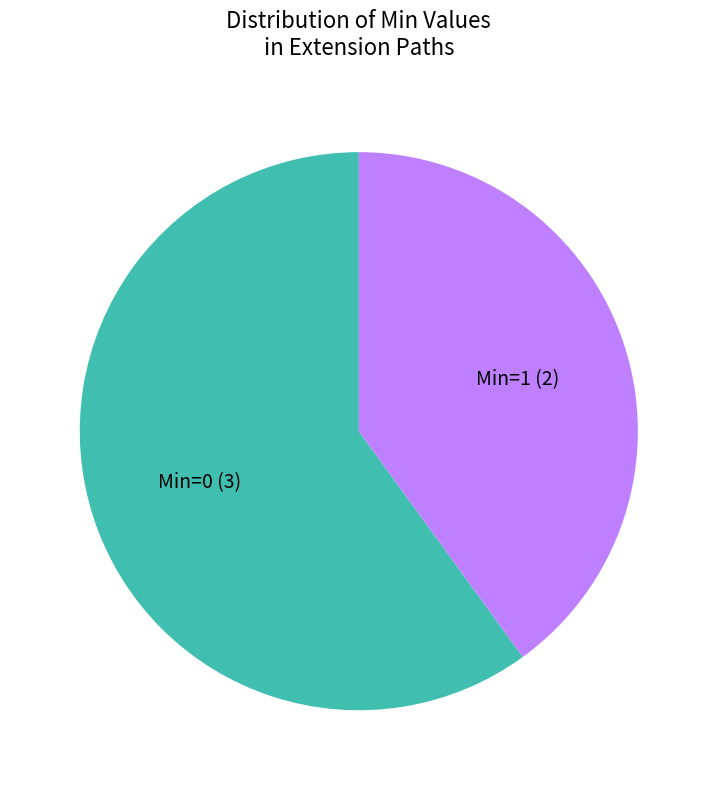

Rank the categories by value from lowest to highest.

Min=1 (2), Min=0 (3)